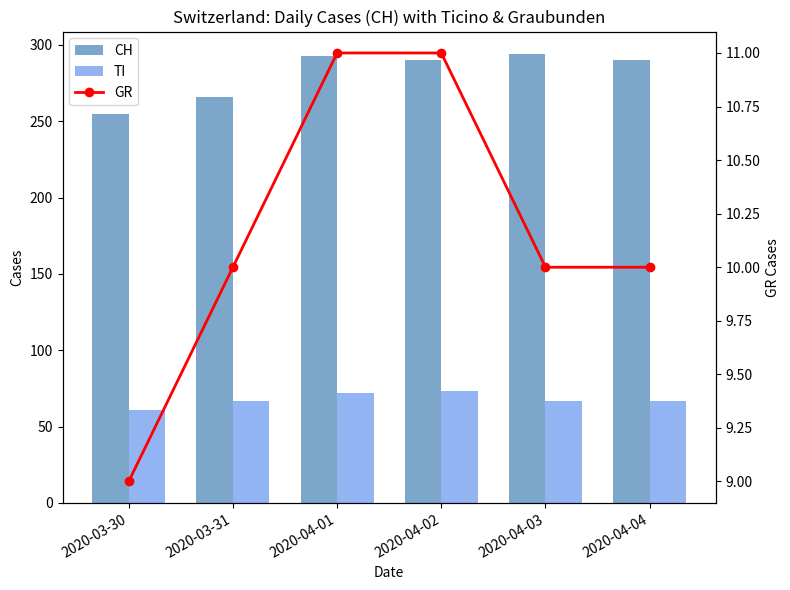

Between 2020-04-02 and 2020-03-30, which is larger?

2020-04-02